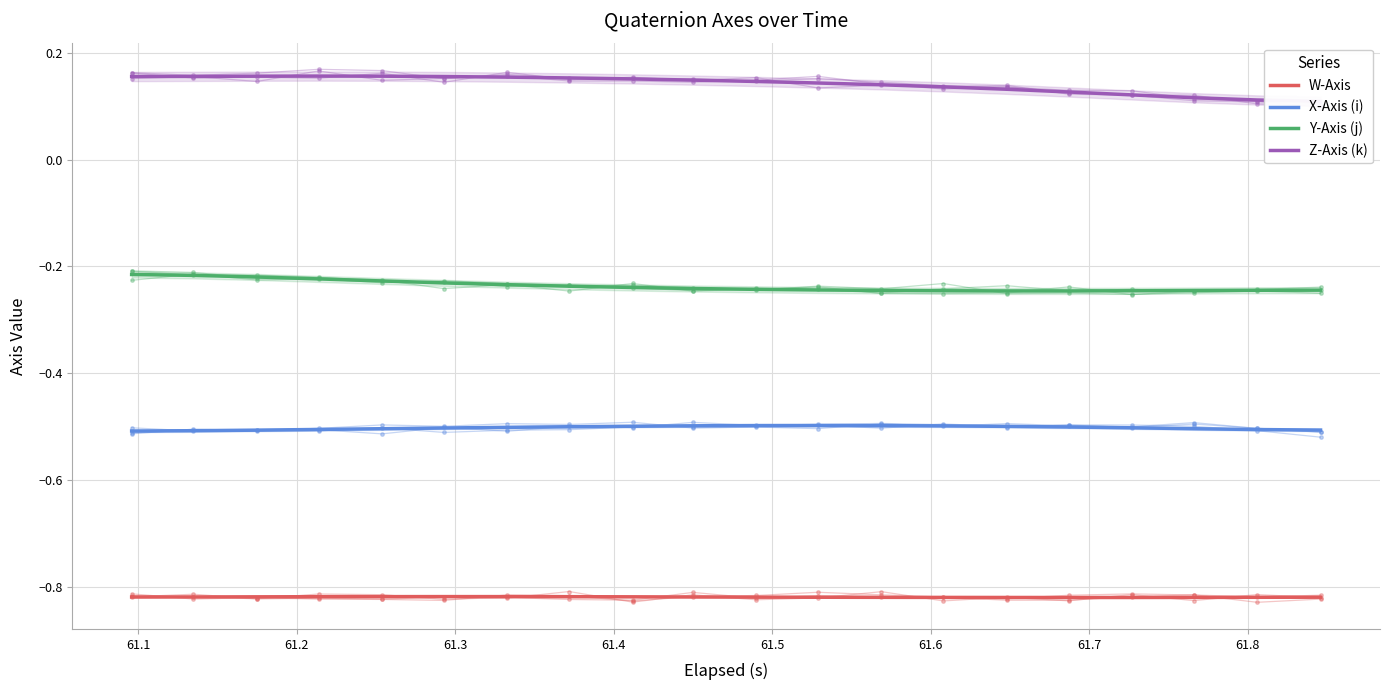

The value of Z-Axis (k) at 61.6 is 0.1. True or false?

False